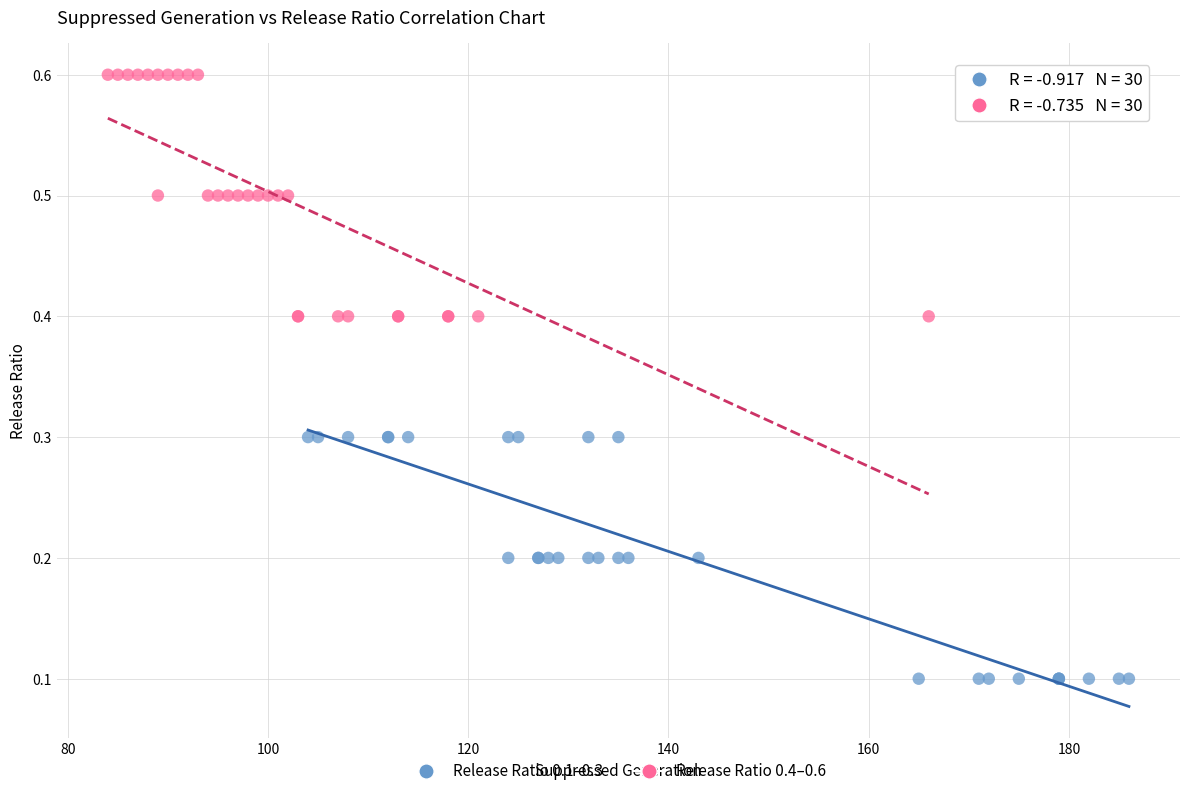

Which series contains the lowest Y value?

Release Ratio 0.1–0.3